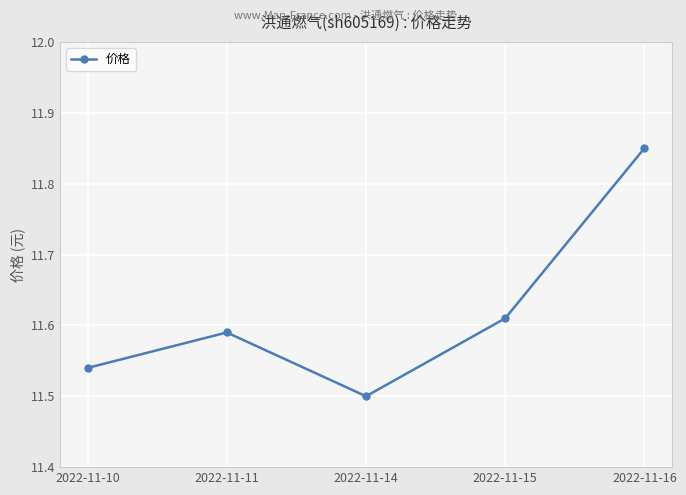

List the labels in order of value, largest first.

2022-11-16, 2022-11-15, 2022-11-11, 2022-11-10, 2022-11-14